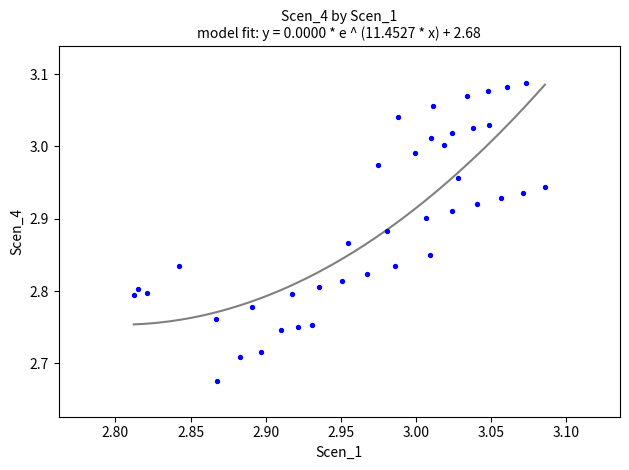

What is the range of X values (max minus min)?

0.3